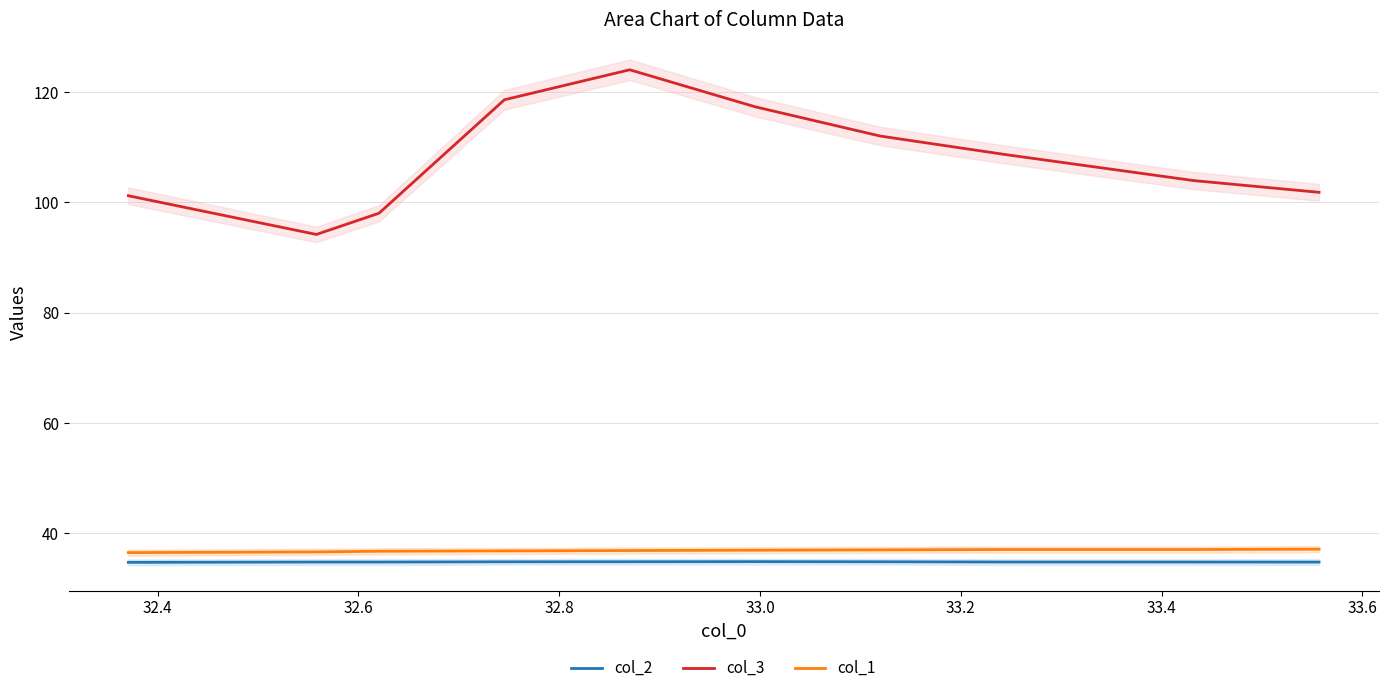

What is the highest value of the col_1 series?

37.1